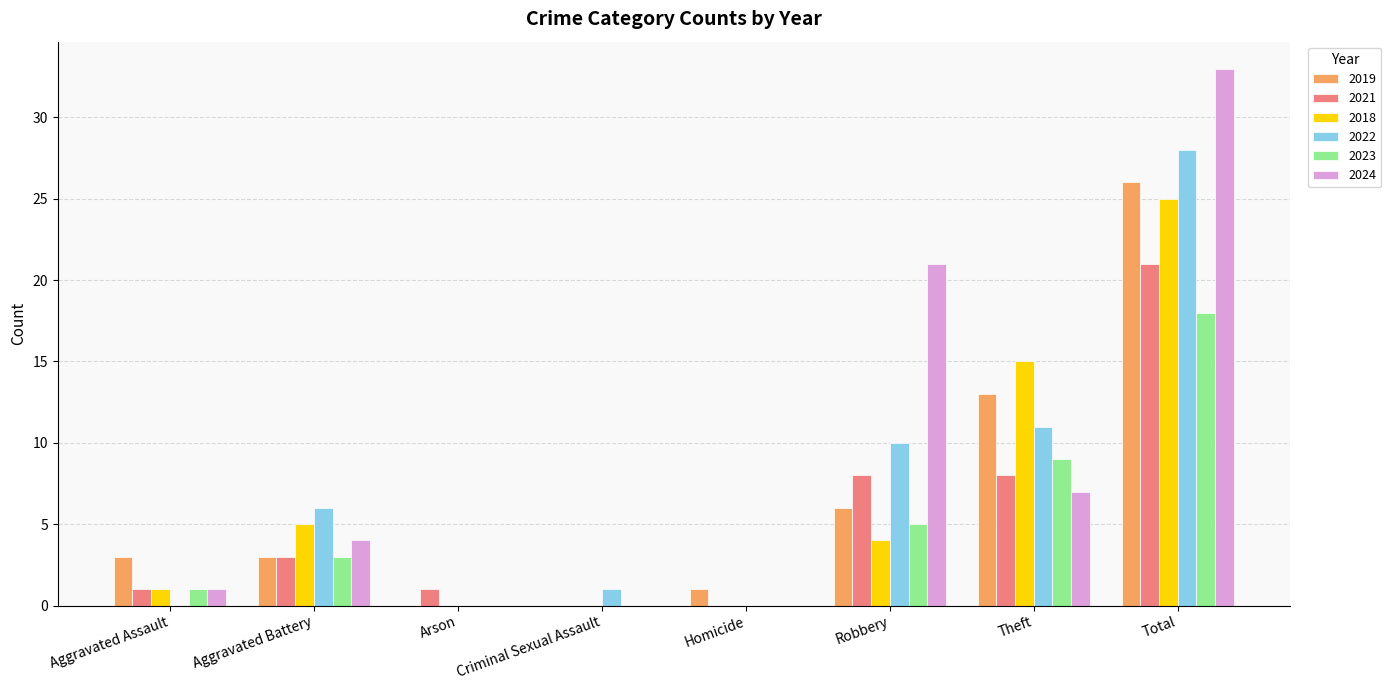

Reading left to right, extract all data points from this chart.

2019: 3	3	0	0	1	6	13	26
2021: 1	3	1	0	0	8	8	21
2018: 1	5	0	0	0	4	15	25
2022: 0	6	0	1	0	10	11	28
2023: 1	3	0	0	0	5	9	18
2024: 1	4	0	0	0	21	7	33